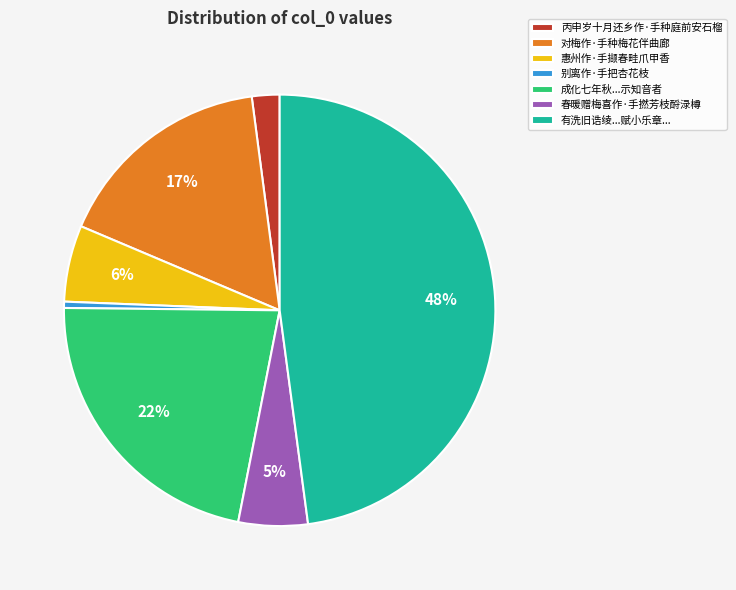

What percentage is the 春暖赠梅喜作·手撚芳枝酹渌樽 slice, to the nearest percent?

5%